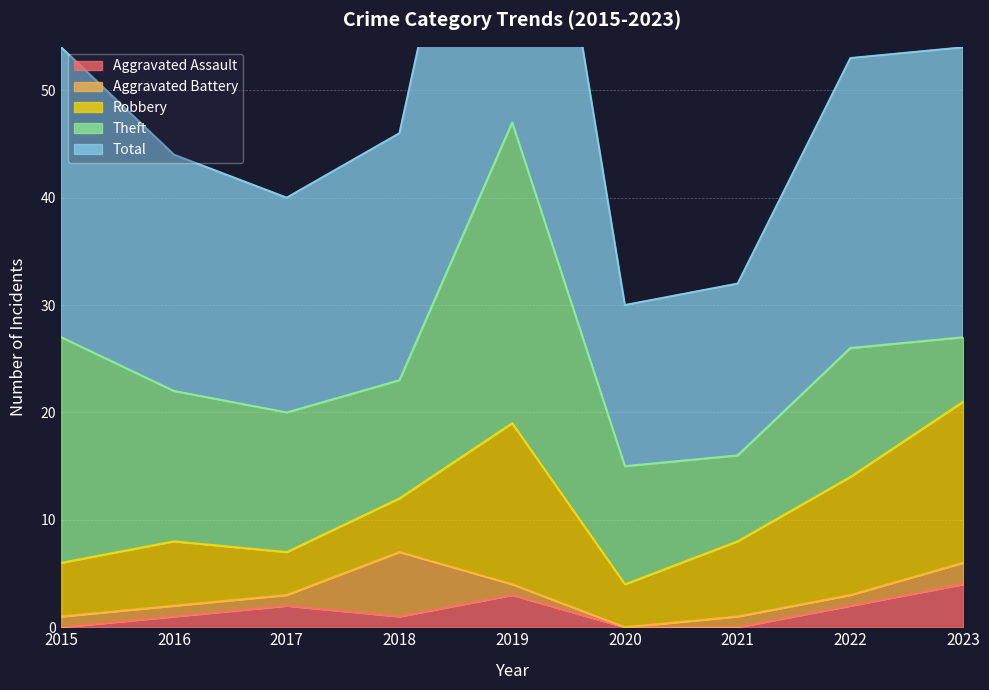

Which series has the largest range (max minus min)?

Total